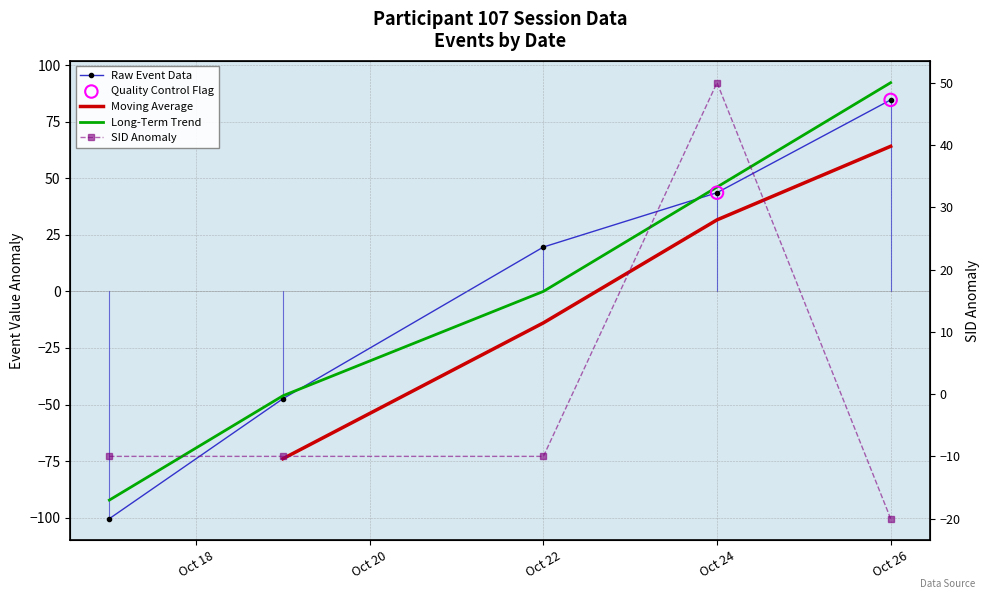

Which series has the largest Y range (max minus min)?

event